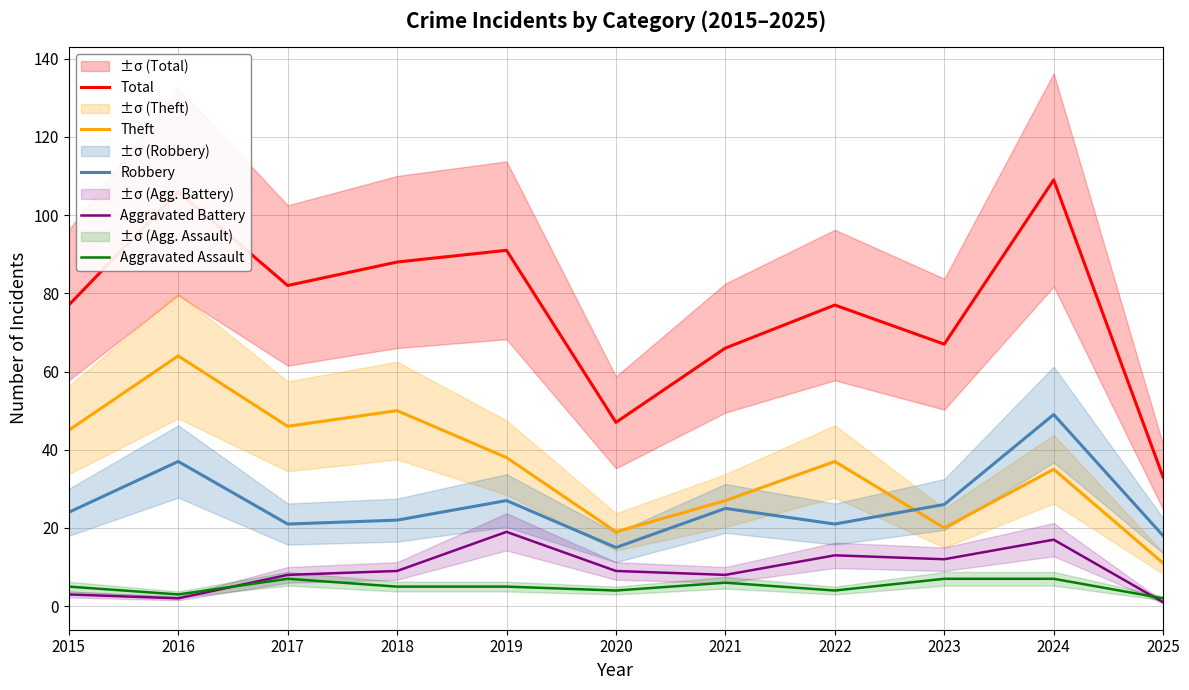

Between 2015 and 2024, which series saw the biggest shift?

Total